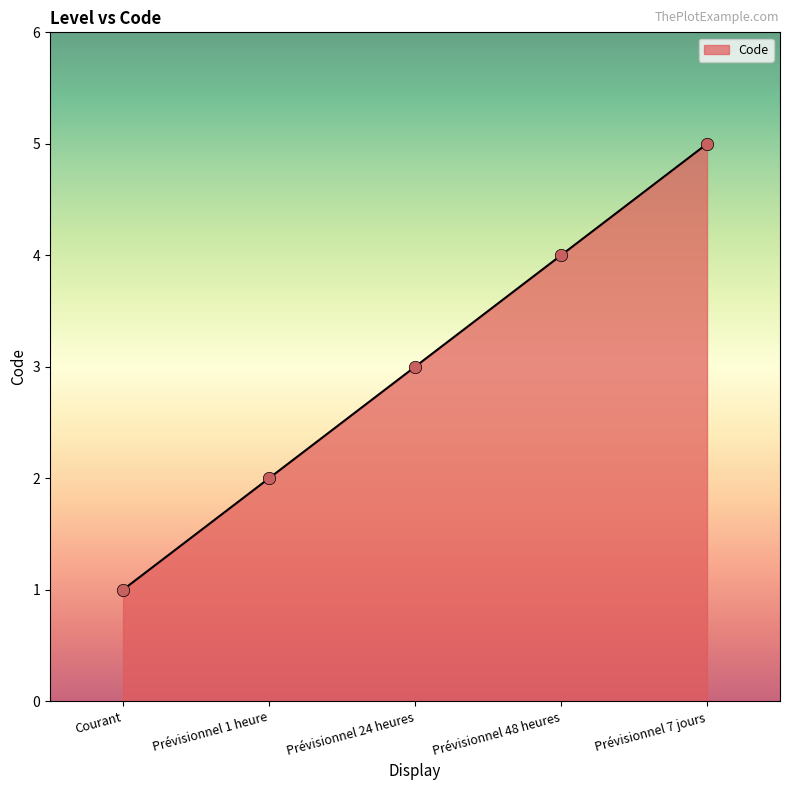

What is the ratio of the value at Prévisionnel 7 jours to the value at Prévisionnel 1 heure?

2.5